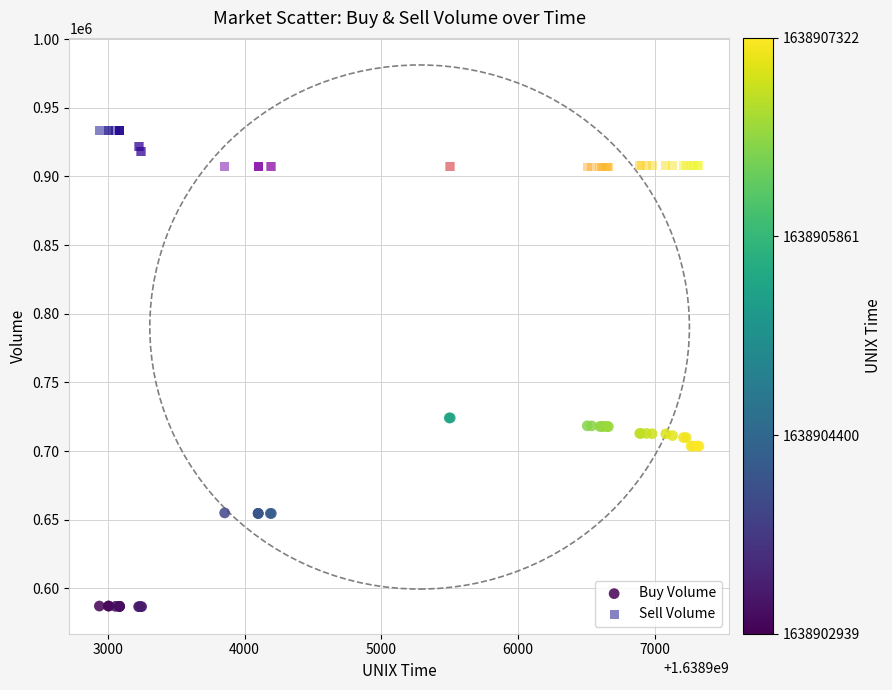

Which series contains the lowest Y value?

Buy Volume